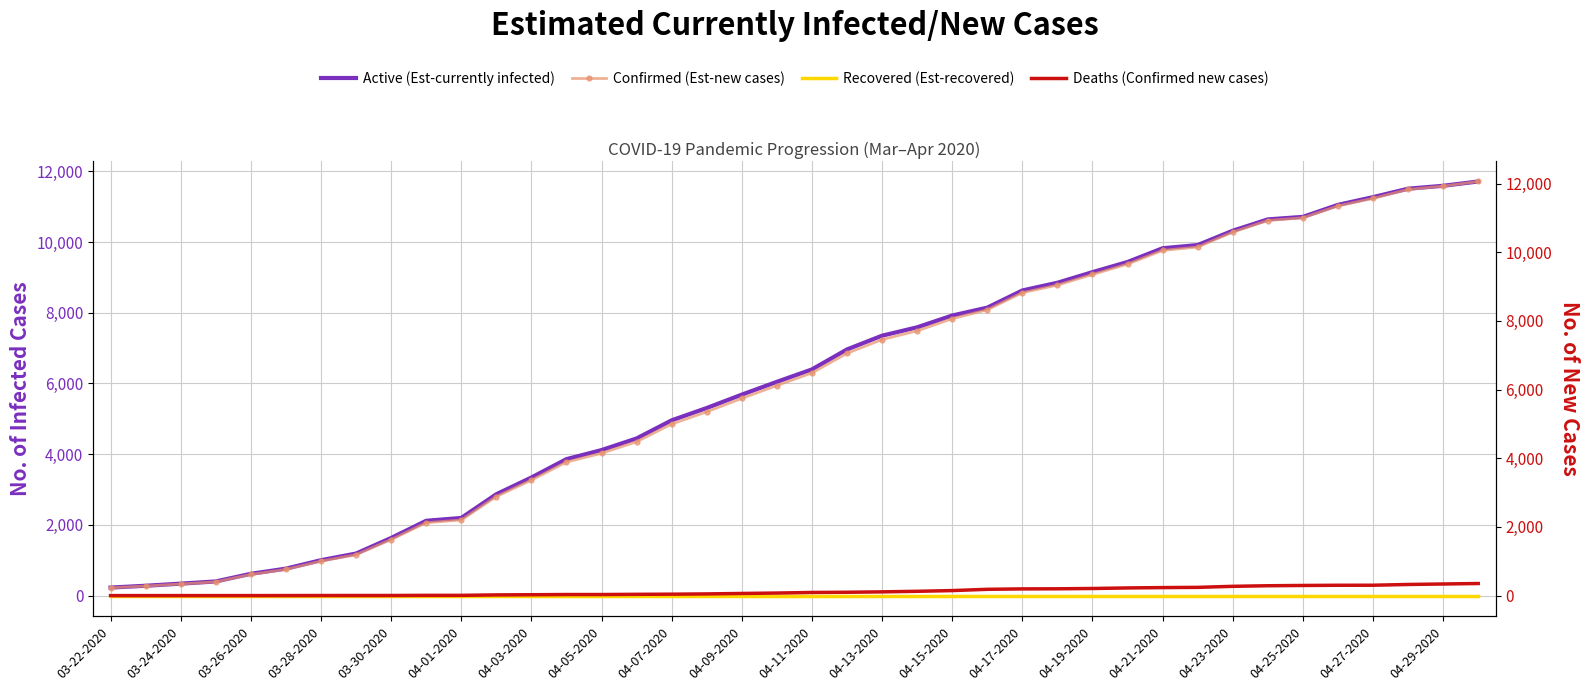

True or false: Confirmed (Est-new cases) and Recovered (Est-recovered) intersect in this chart.

False